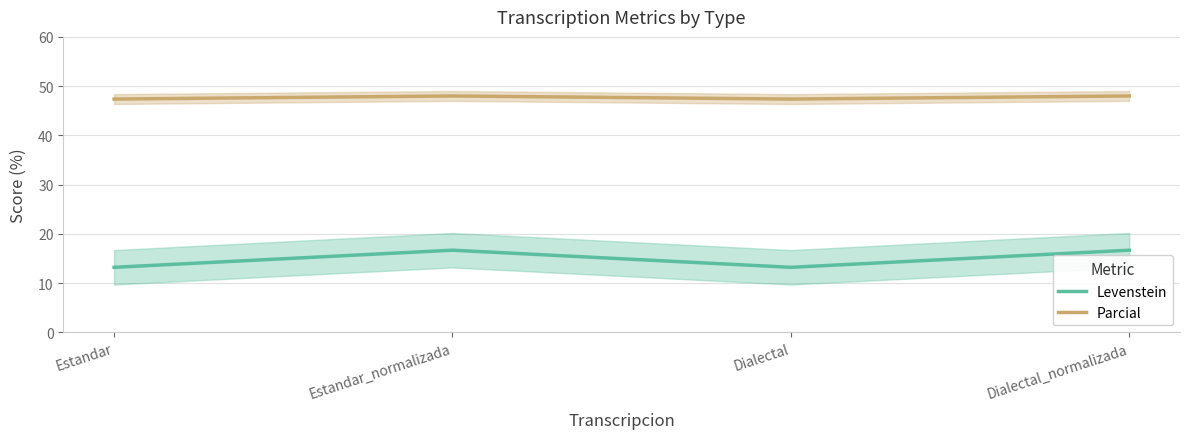

True or false: Levenstein and Parcial intersect in this chart.

False